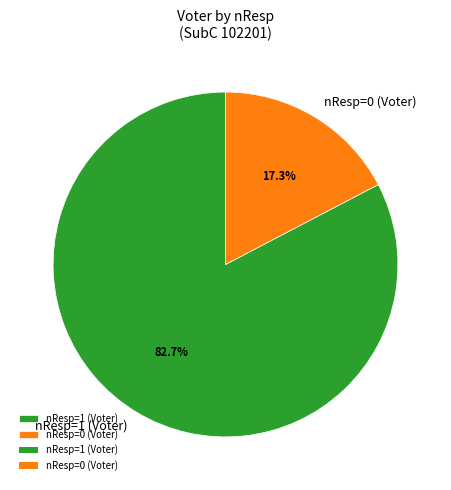

How much of the chart is everything except nResp=1 (Voter)?

17.3%